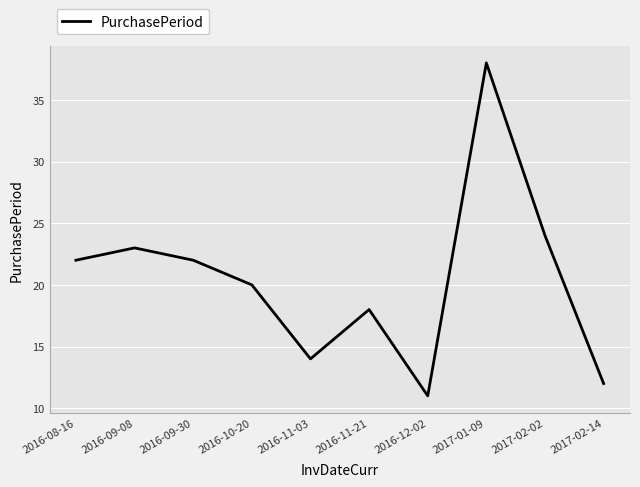

The chart shows a value of 11 at 2016-12-02. True or false?

True